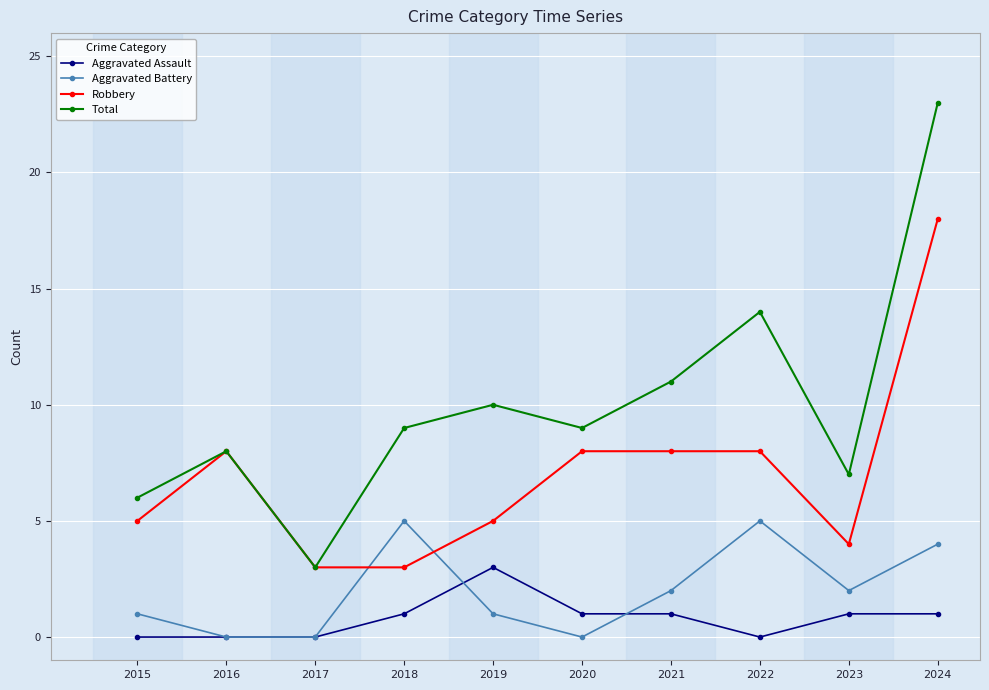

Does the chart have visible grid lines?

Yes